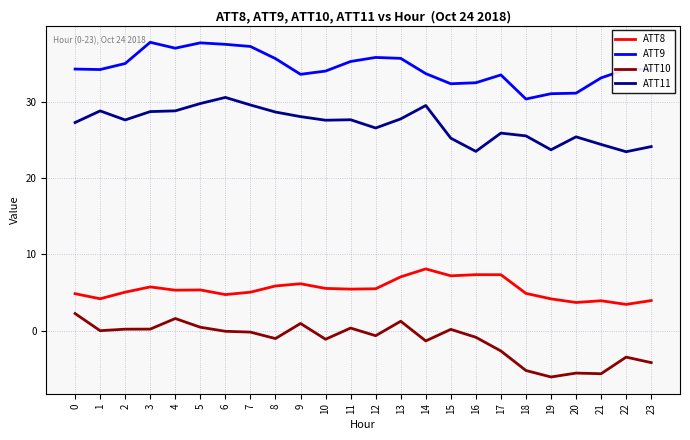

Where is the first local minimum for ATT8?

1